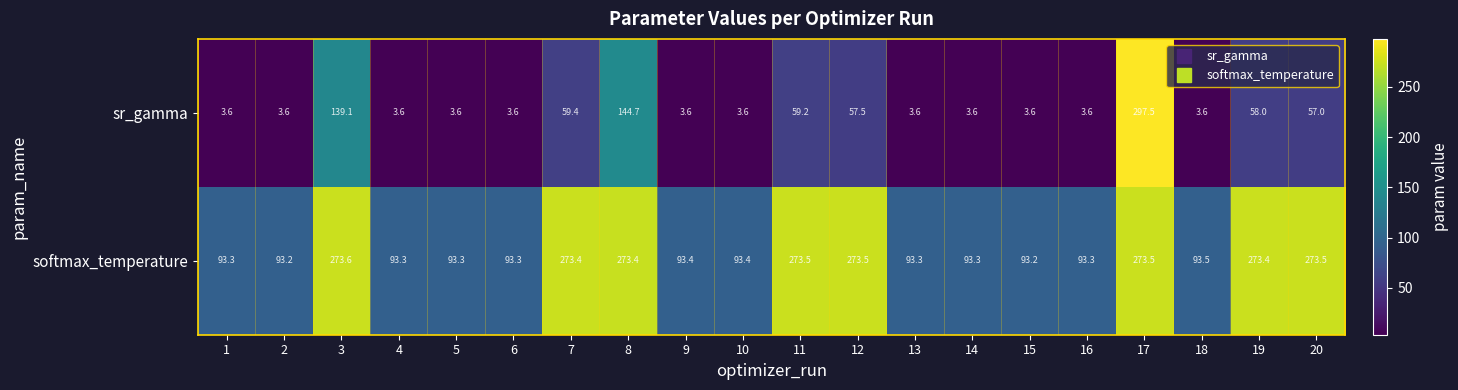

At 3, list the series in order from largest to smallest.

softmax_temperature, sr_gamma